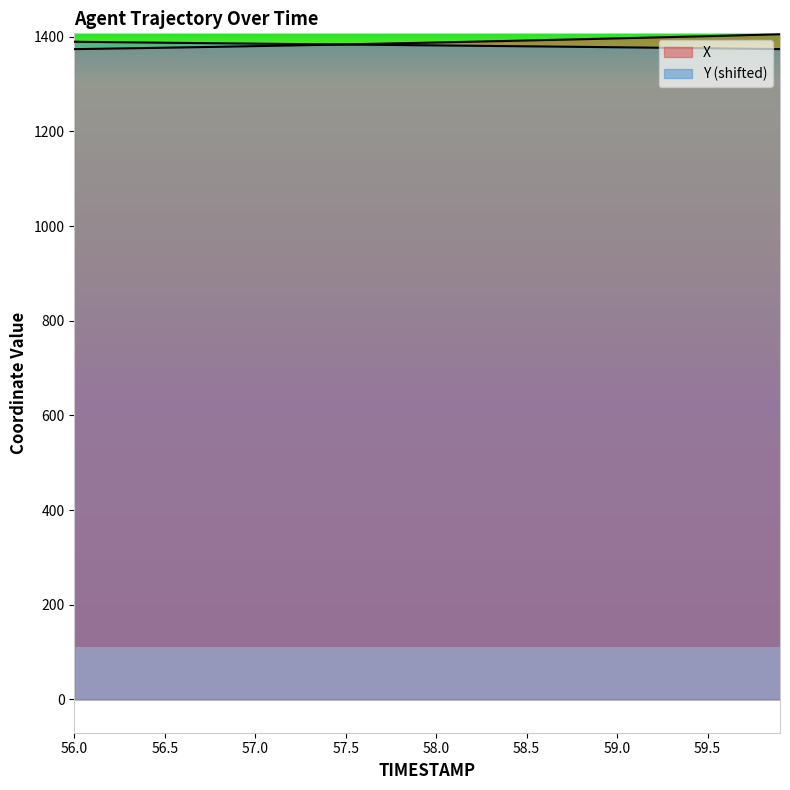

What is the minimum value shown in the chart?

1373.9